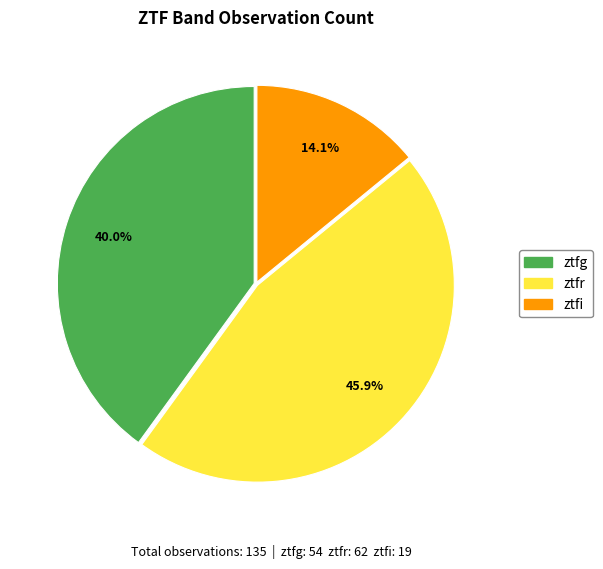

To the nearest percent, what is the difference between the ztfi and ztfr slice percentages?

32%